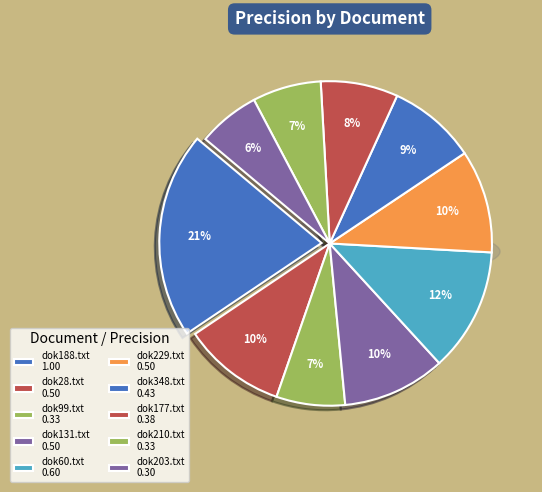

Is it true that dok99.txt is 19% of the pie?

False